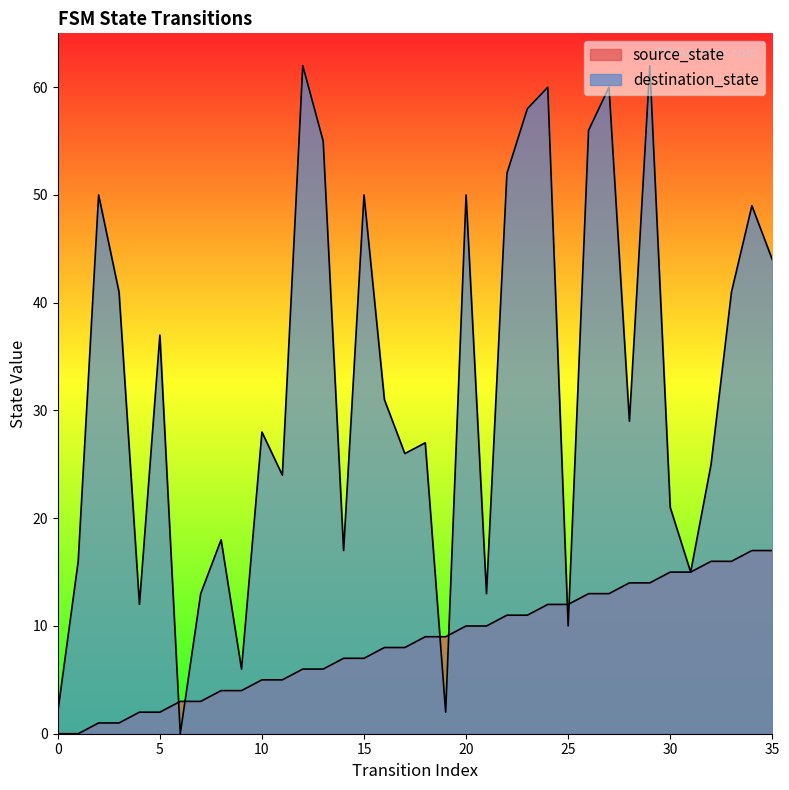

What is the sum of all destination_state values?

1162